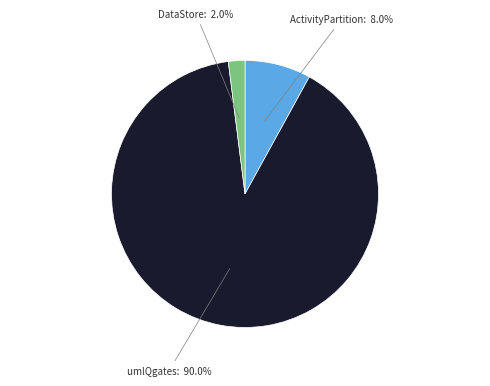

Is there a majority slice in this chart?

Yes